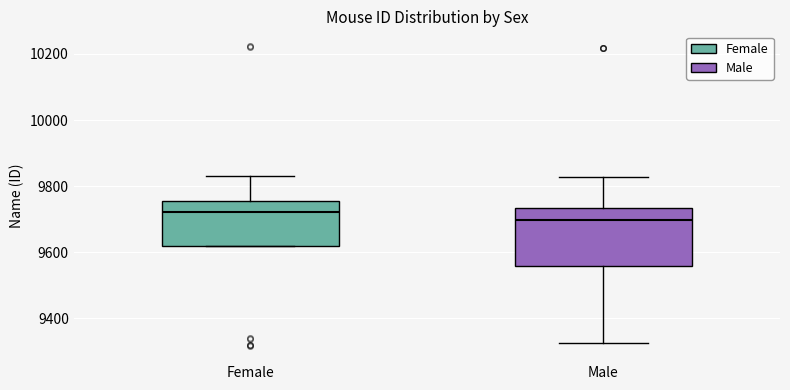

Reading left to right, transcribe this box plot: for each box, give where its median line is, the range the box spans, and where its two whiskers end, as read against the y-axis. The values are not printed on the chart, so give them approximately, as read against the axis.

Female: median 9720, box 9620 to 9760, whiskers 9620 to 9840
Male: median 9700, box 9560 to 9740, whiskers 9320 to 9820